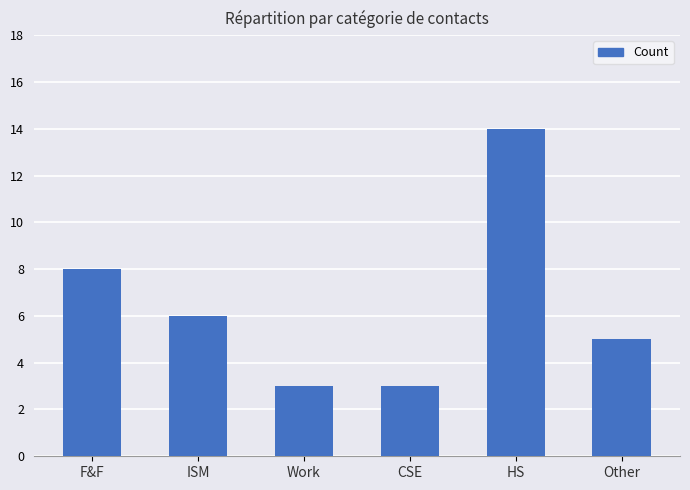

What is the maximum value shown in the chart?

14